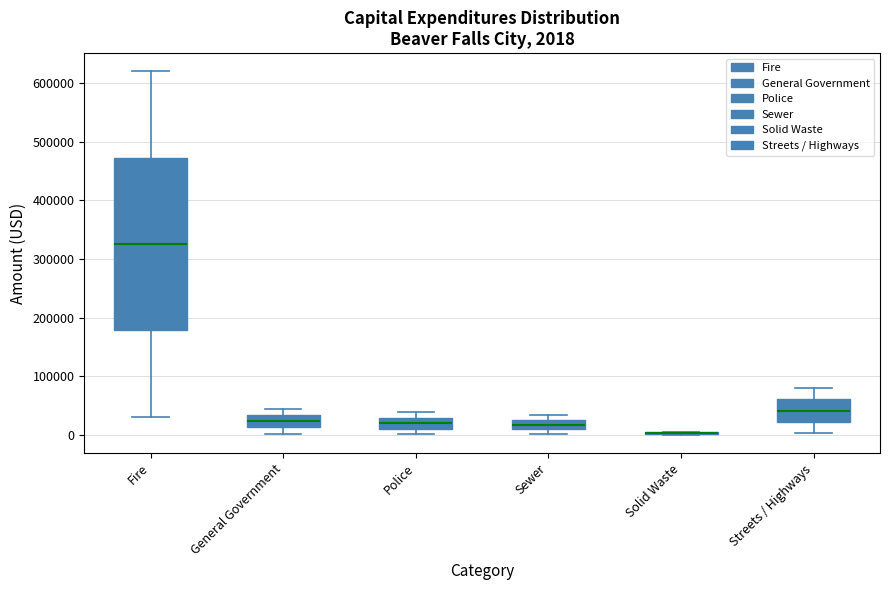

Comparing the boxes themselves (not the whiskers), which one is the tallest?

Fire